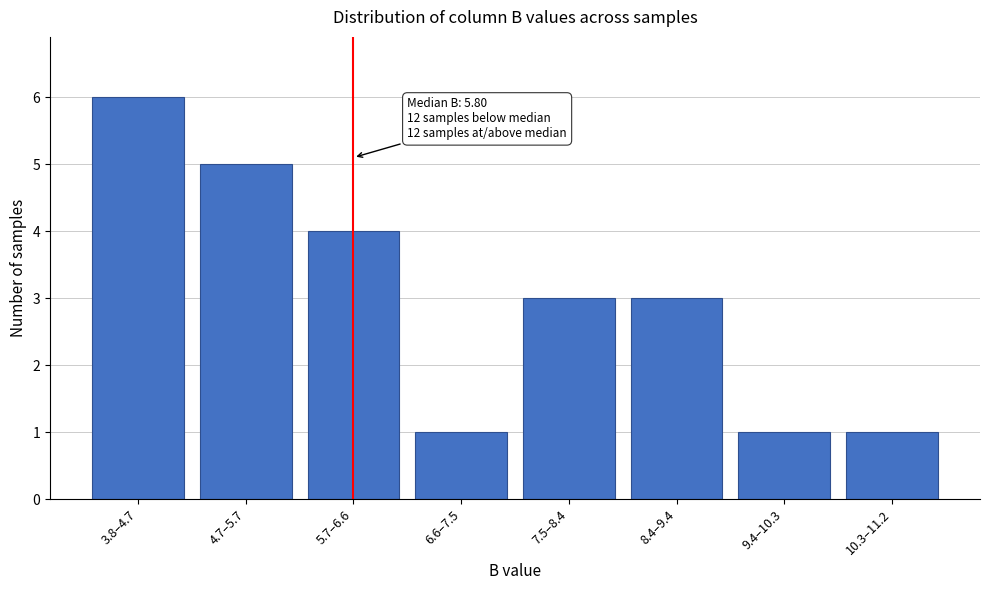

Reading left to right, list all the values displayed in this chart.

6	5	4	1	3	3	1	1